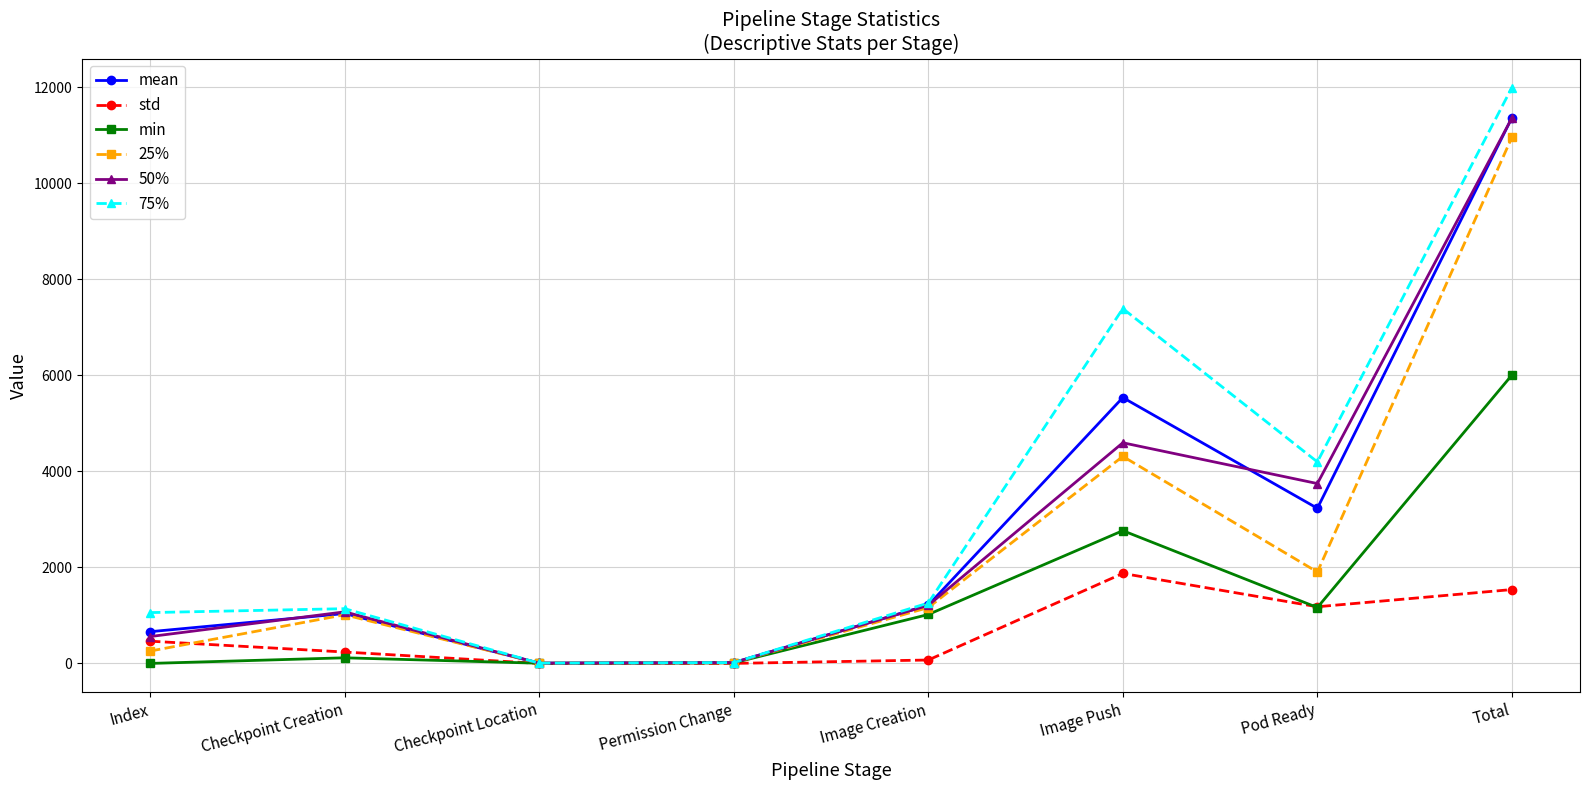

Where is the first local maximum for 50%?

Checkpoint Creation